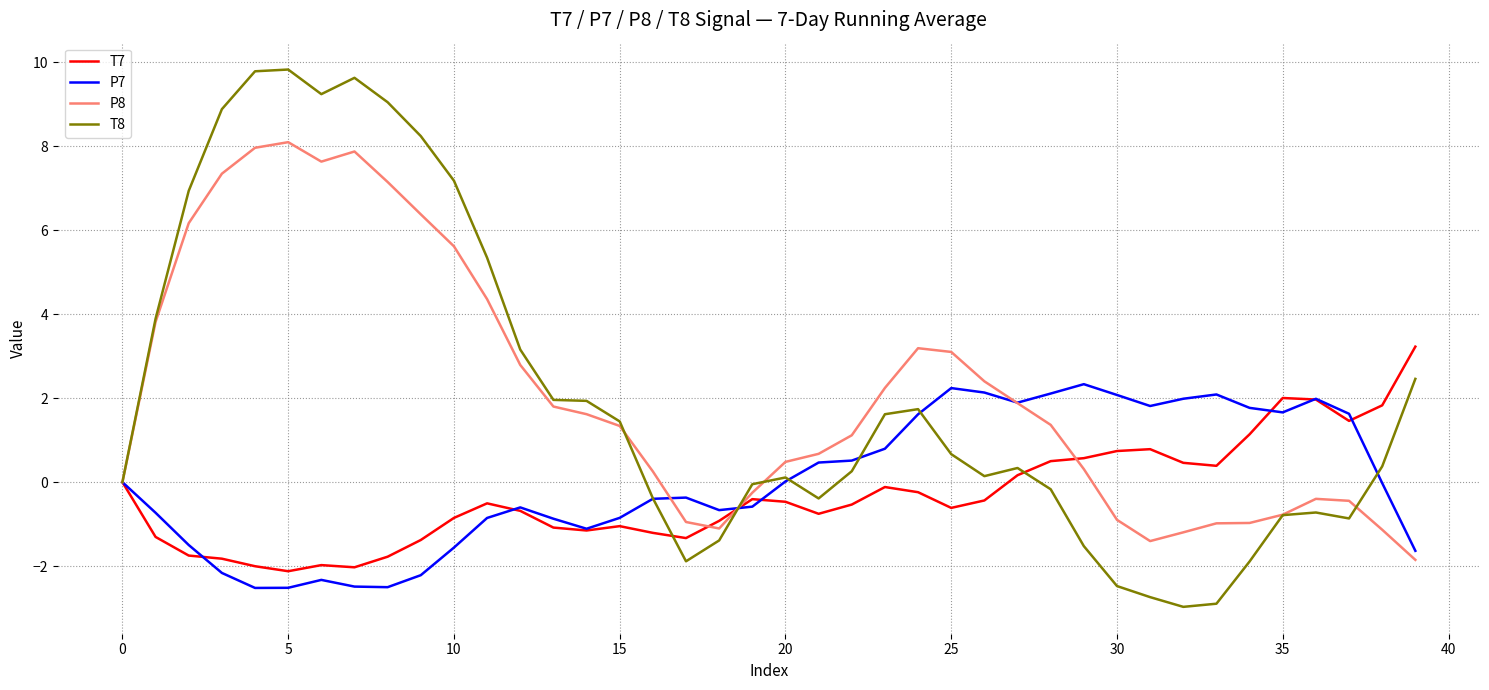

Which series has the widest spread of values?

T8